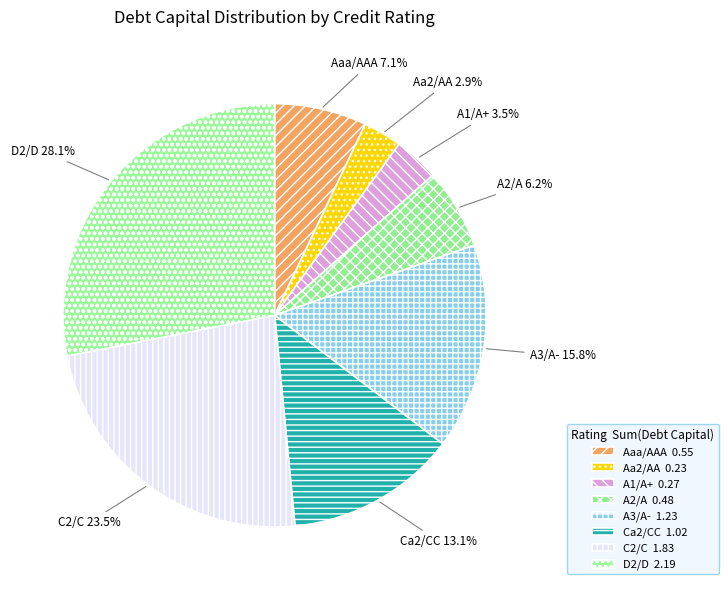

Between A2/A and Aa2/AA, which is larger?

A2/A